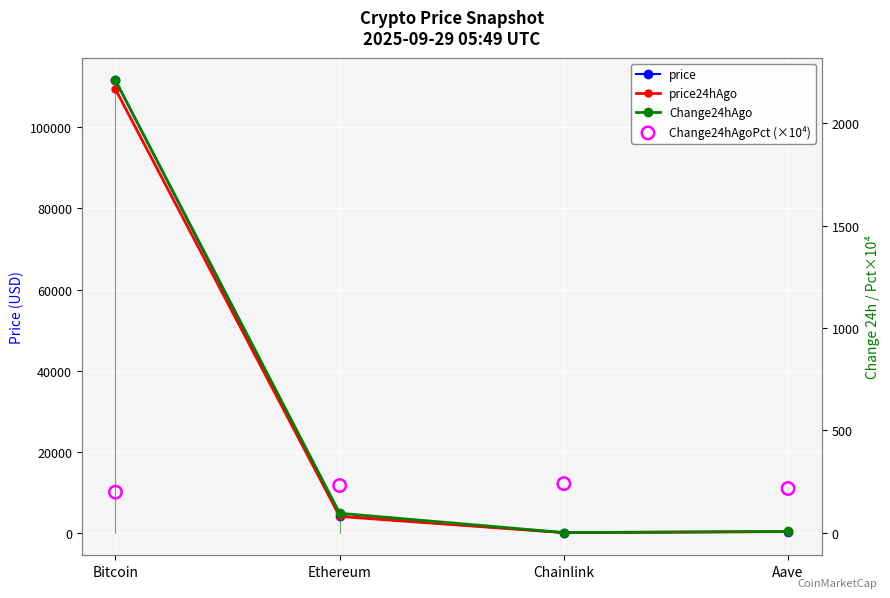

Which series contains the lowest Y value?

Change24hAgo